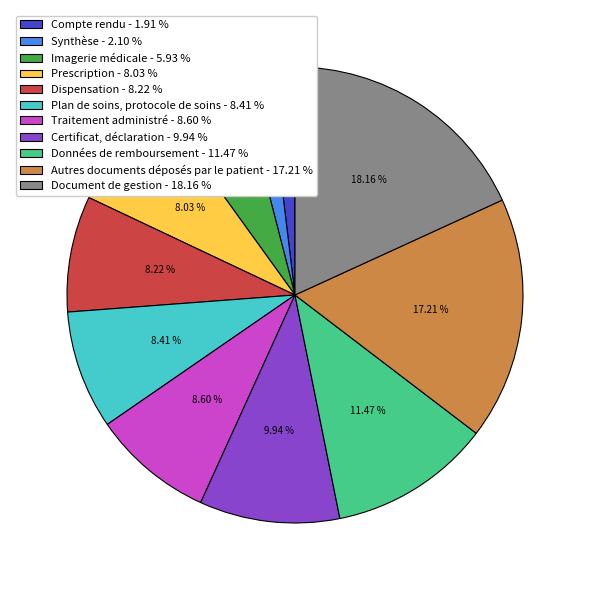

To the nearest percent, what percentage of the pie is Autres documents déposés par le patient?

17%